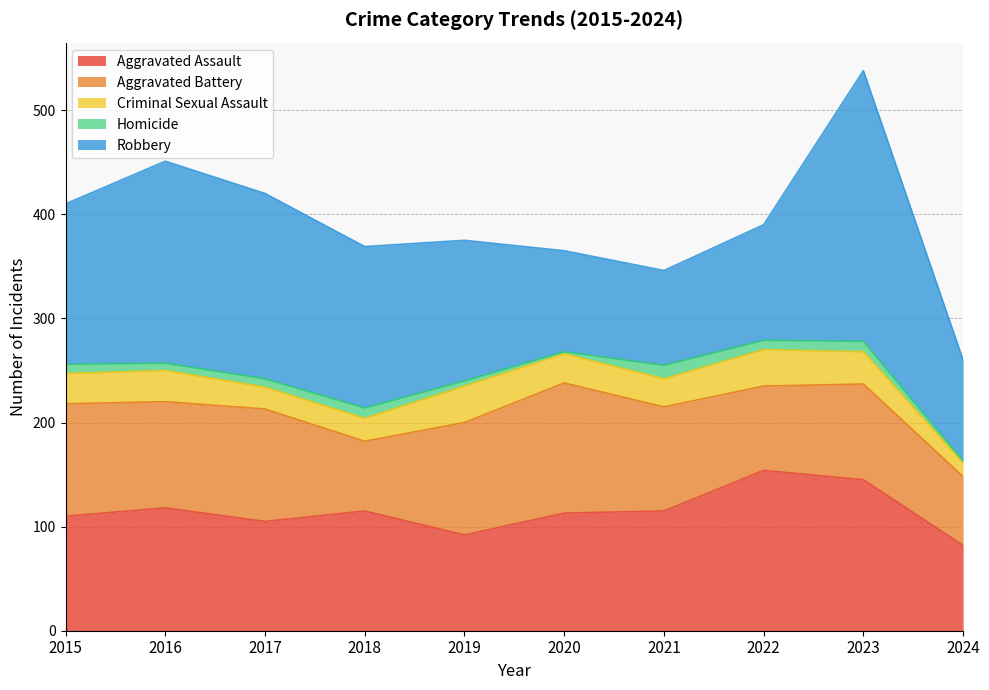

True or false: Homicide has a value of 7 at 2019.

False